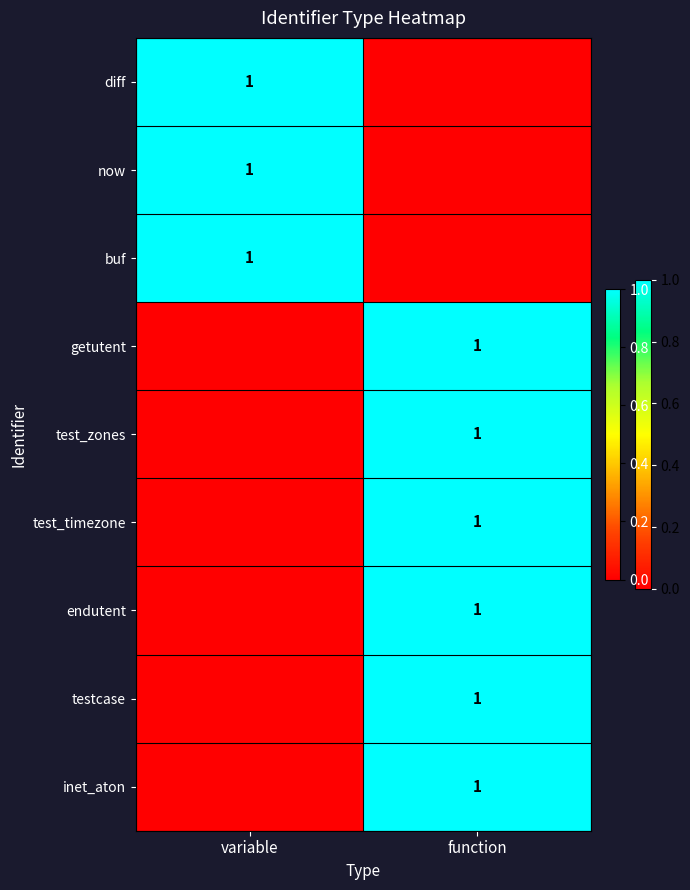

True or false: getutent has a value of 1 at function.

True